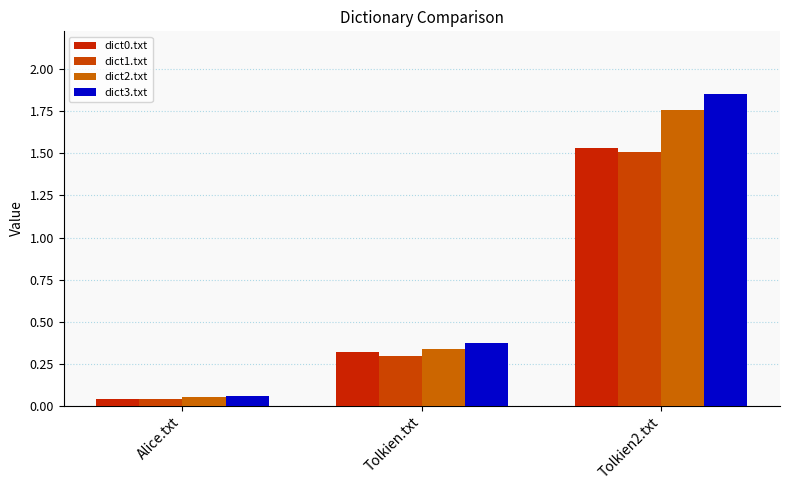

What position from the left is Tolkien2.txt?

3